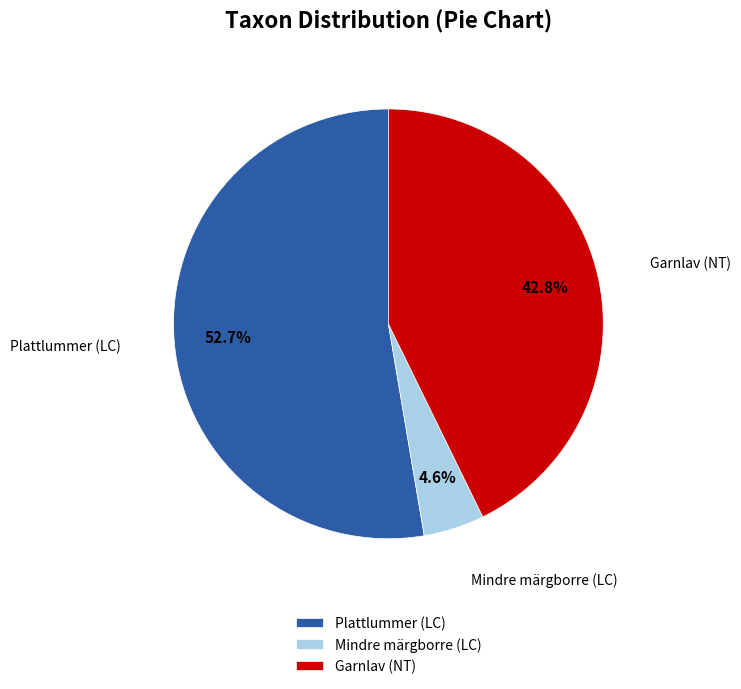

Which category accounts for the majority?

Plattlummer (LC)